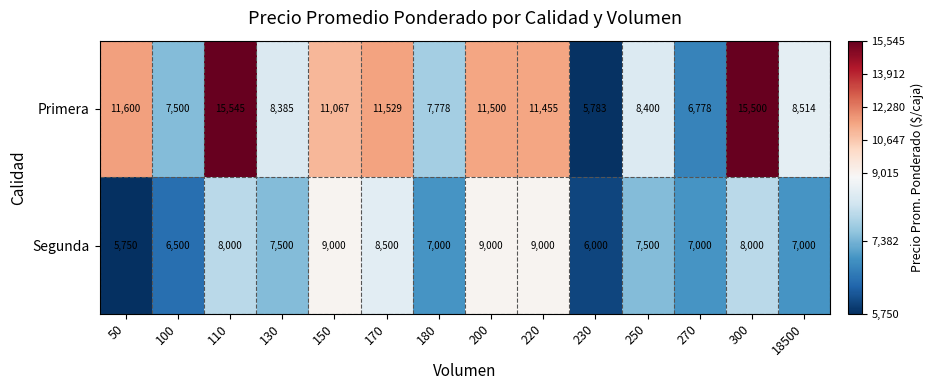

What is the spread (max minus min) of values at 300?

7500